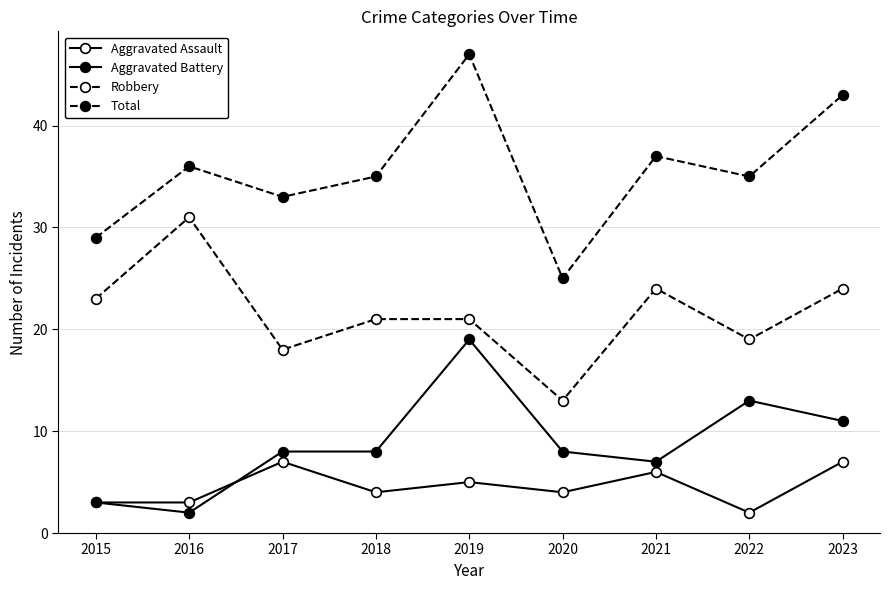

List the labels in order of Aggravated Assault value, largest first.

2017, 2023, 2021, 2019, 2018, 2020, 2015, 2016, 2022